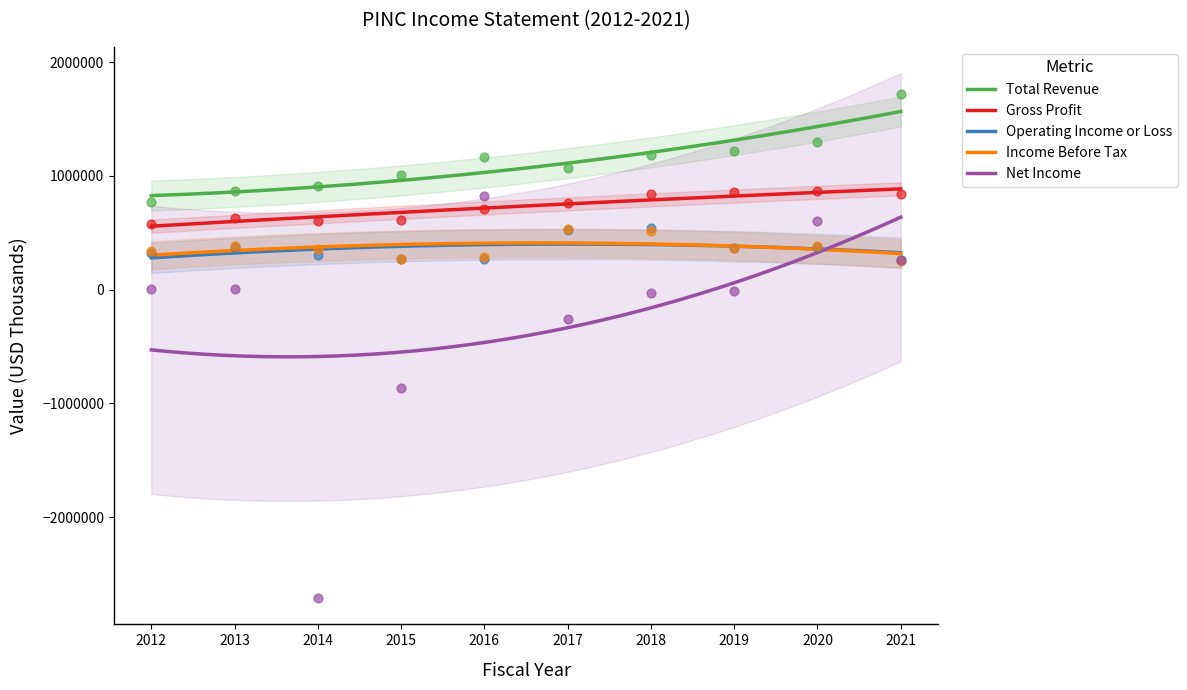

Which series has the largest total across all categories?

Total Revenue